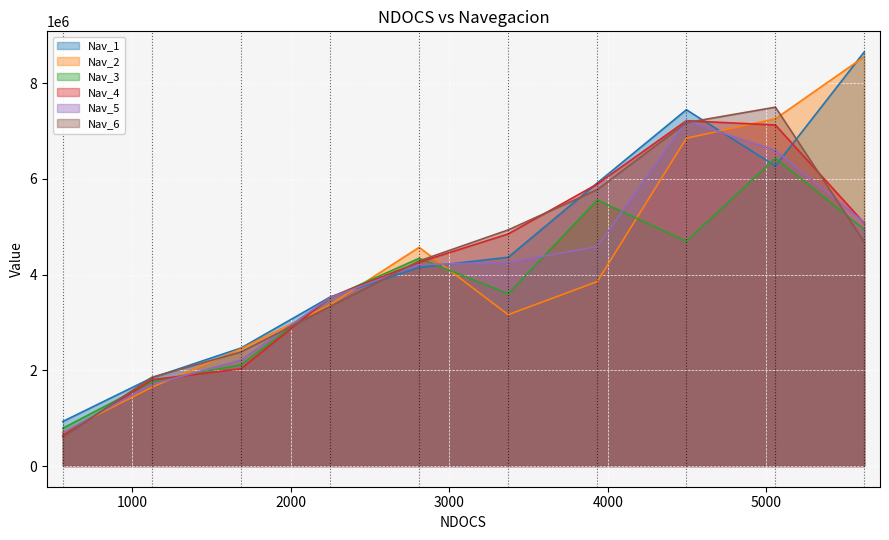

How many interior local valleys does the Nav_3 series have?

2